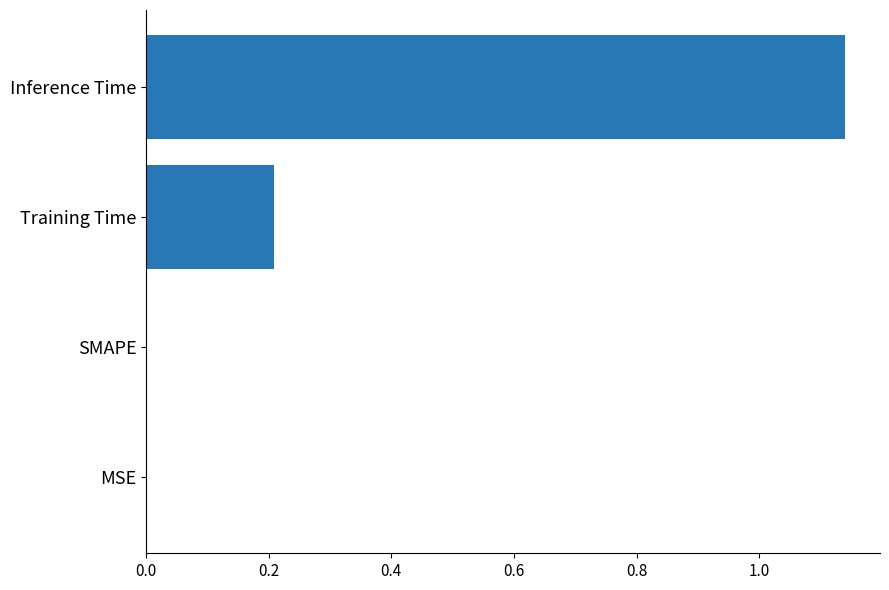

What is the sum of all values?

1.3